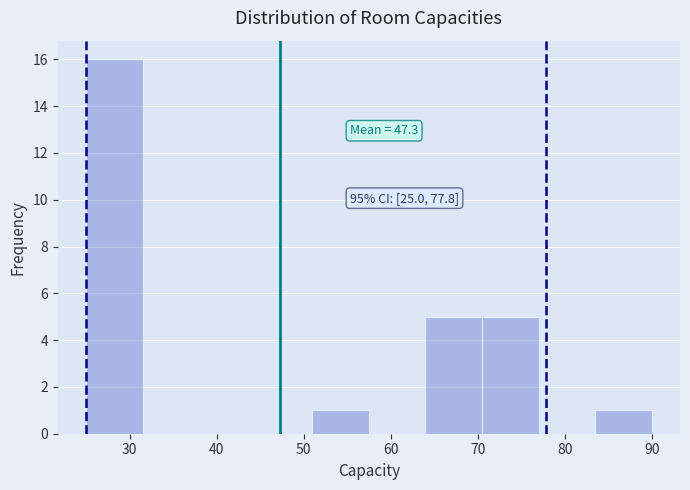

Which range on the x-axis has the tallest bar?

25.0 to 31.5